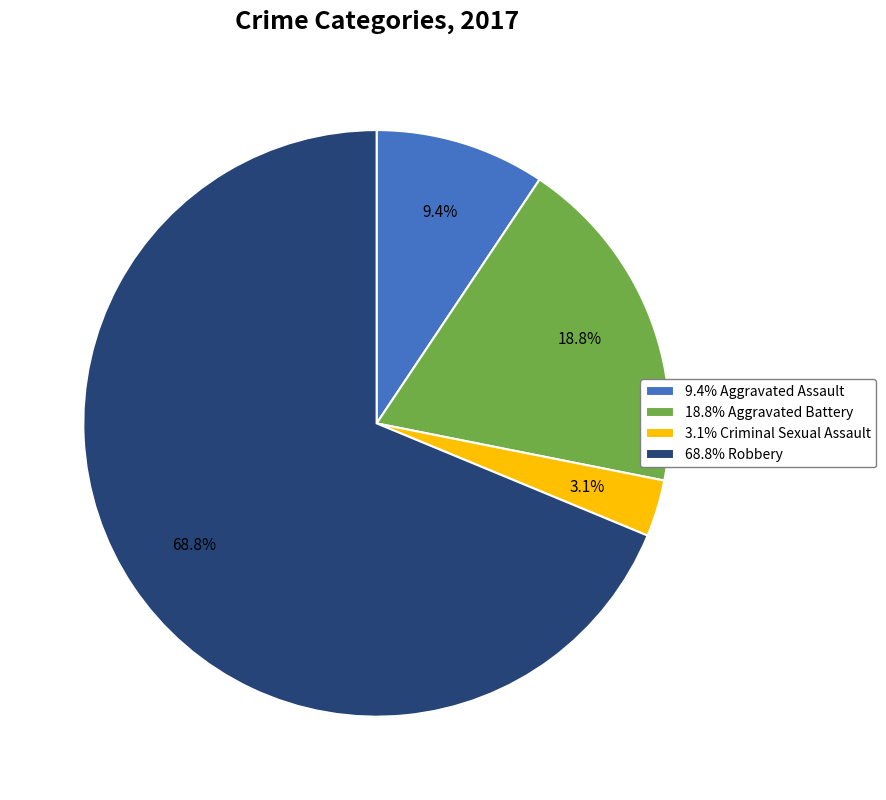

How many slices are in this pie chart?

4